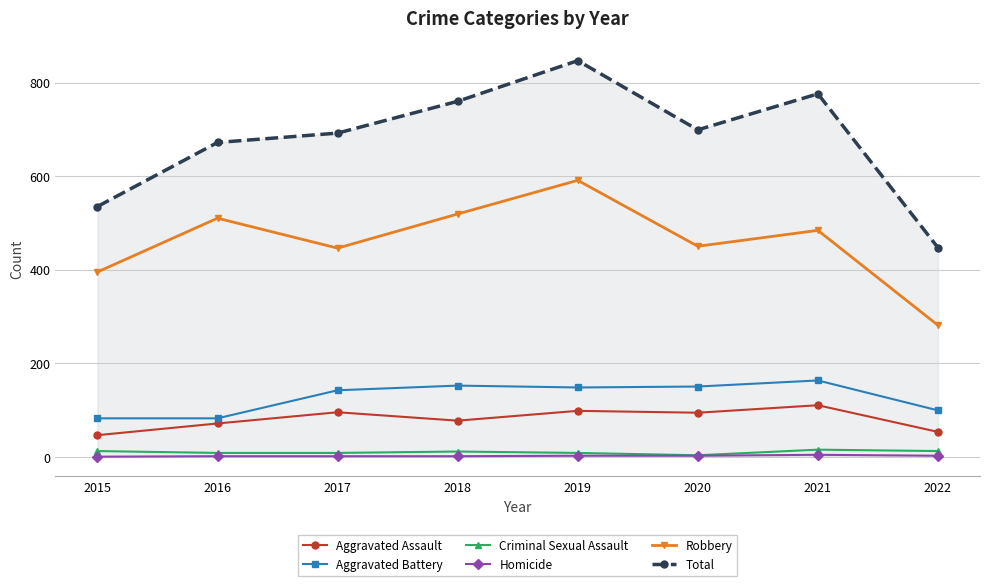

How many lines are shown in the chart?

6